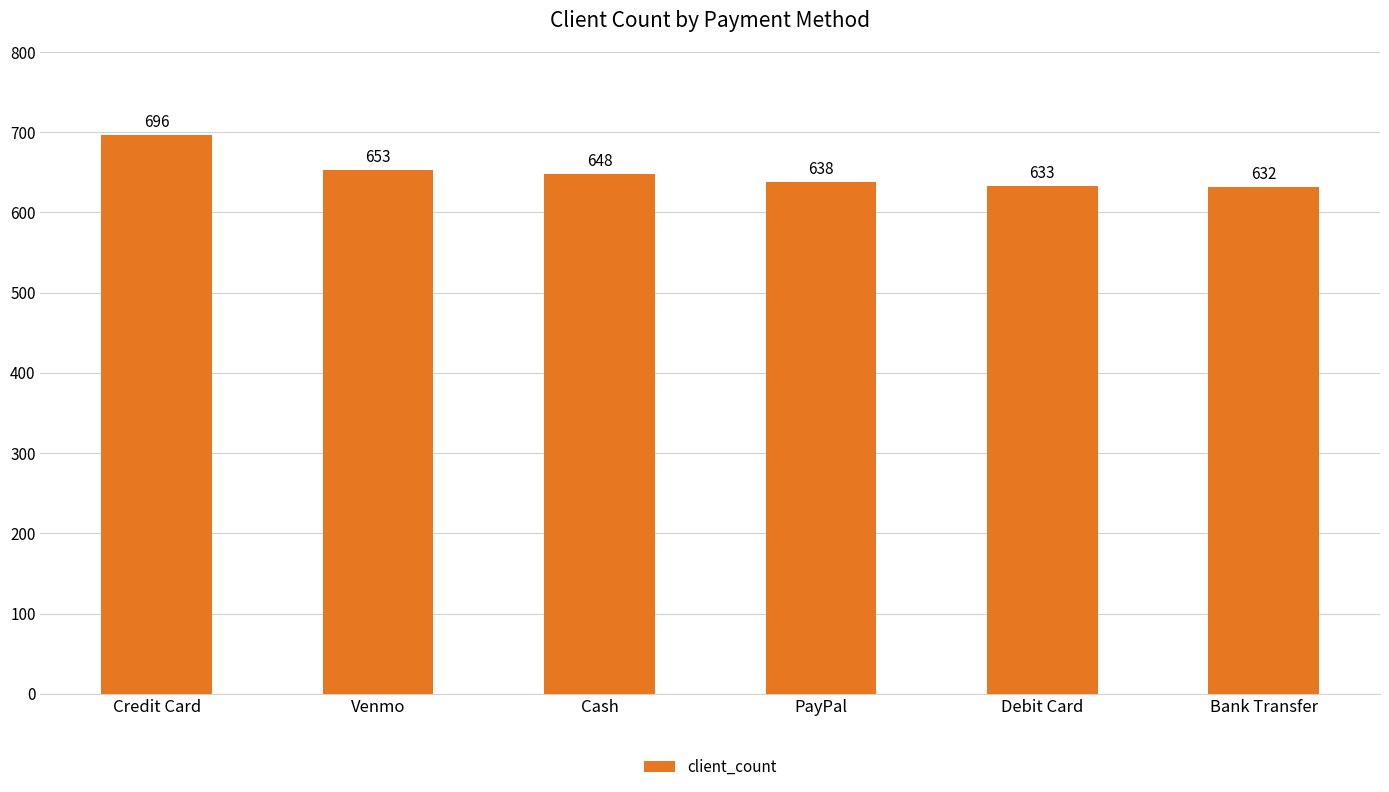

What is the difference between the second highest and second lowest values?

20